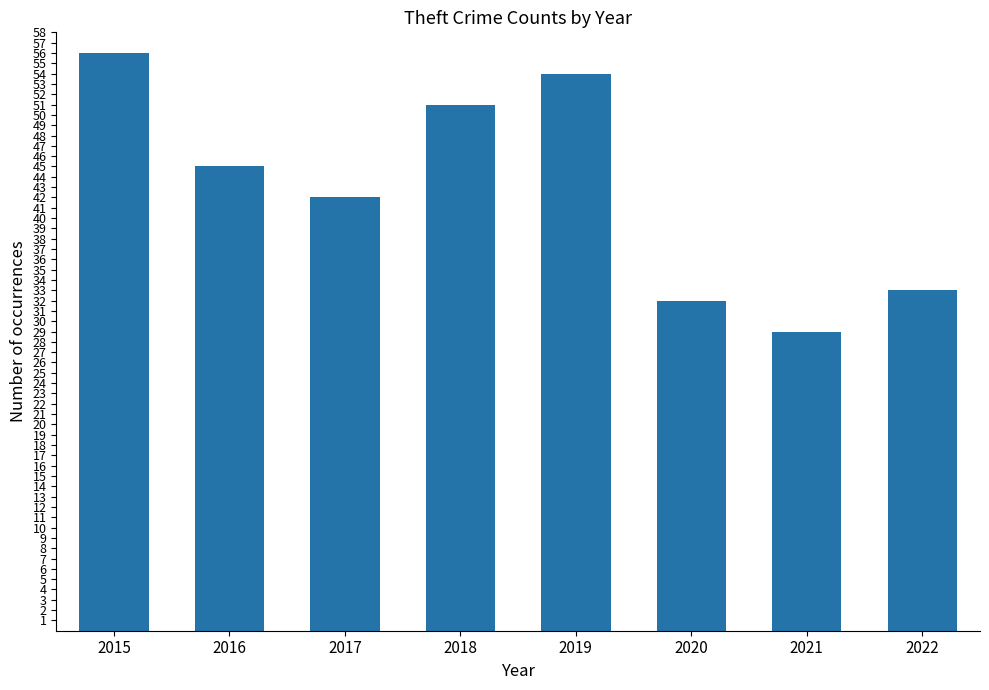

The value at 2019 is 54. True or false?

True